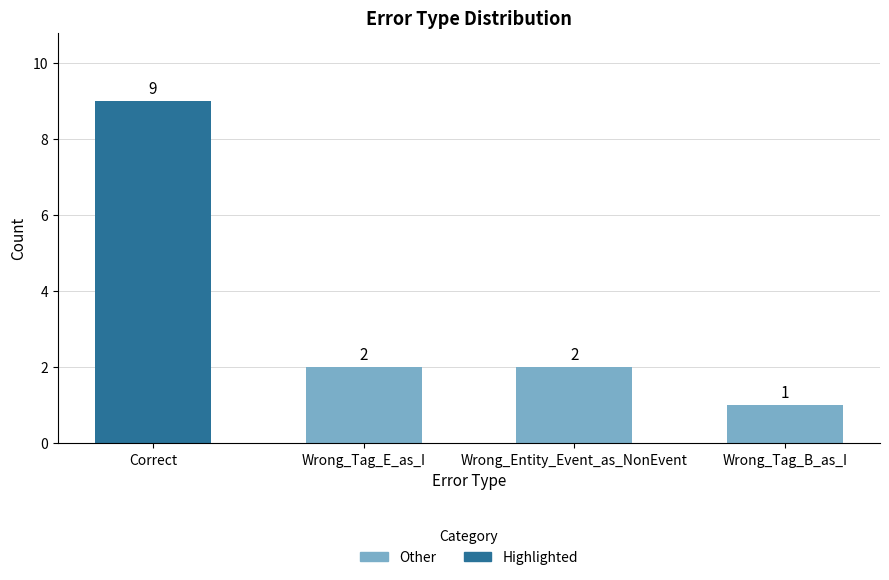

Reading left to right, what are all the values shown in this chart?

9	2	2	1